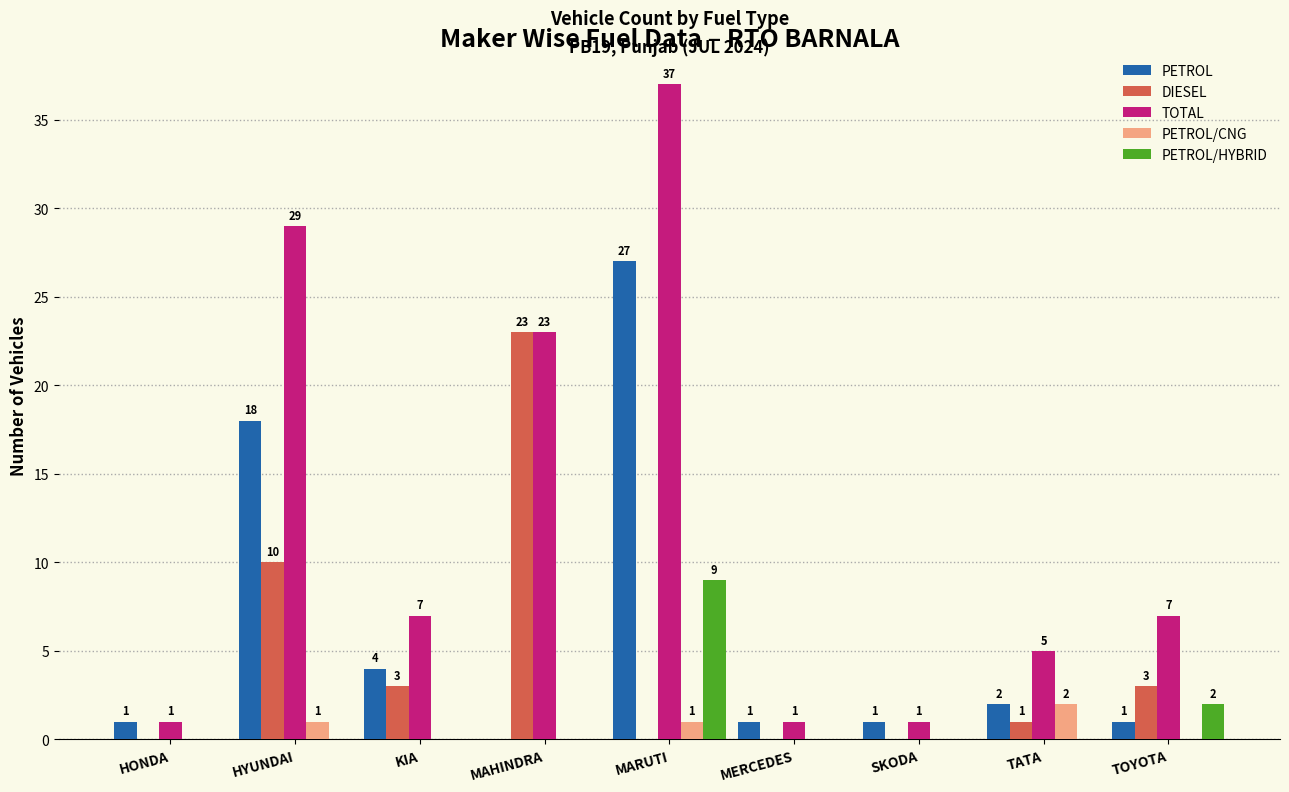

At which category is the sum across all series the highest?

MARUTI